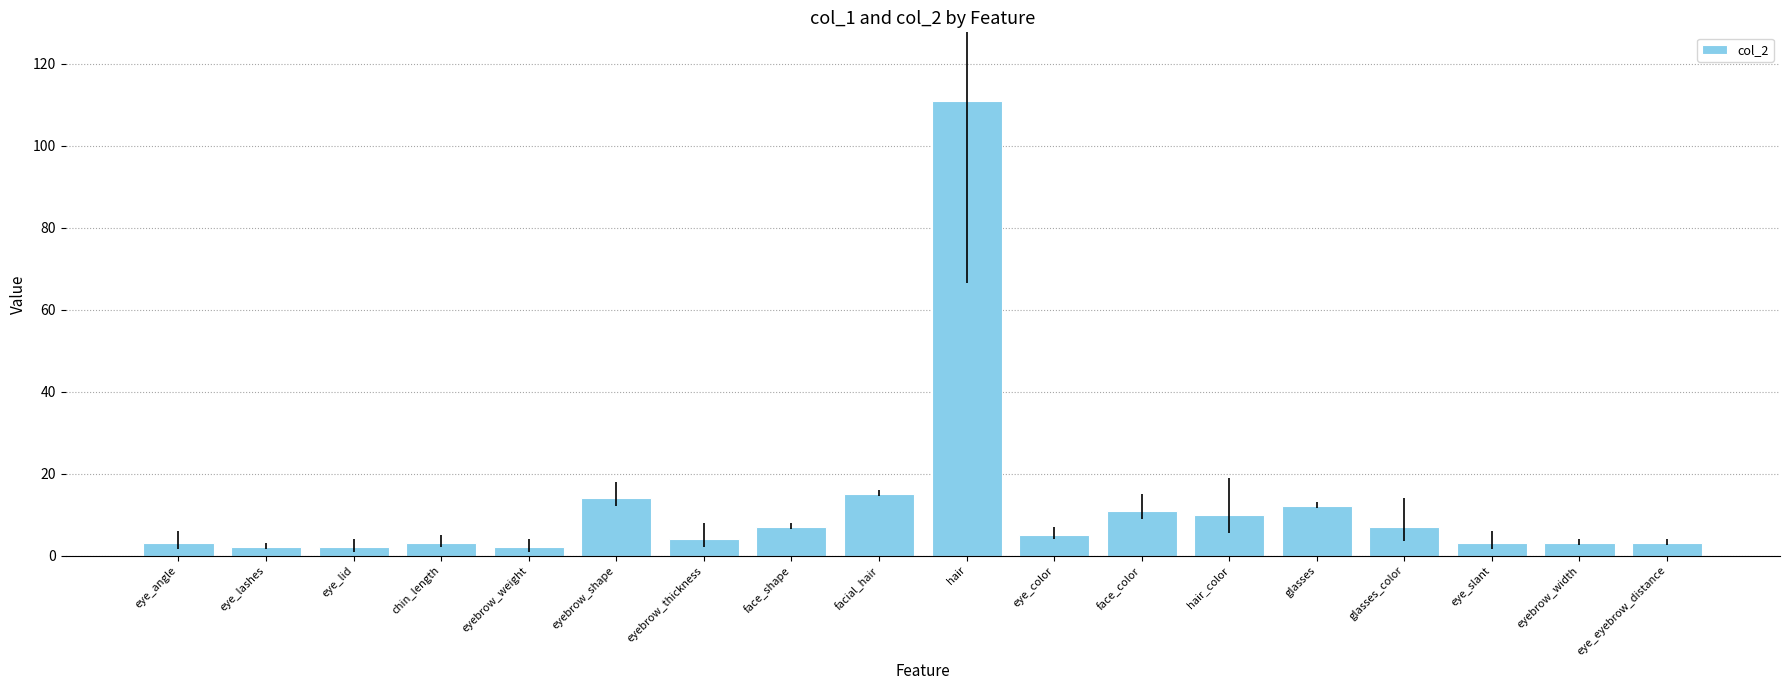

What position from the left is chin_length?

4